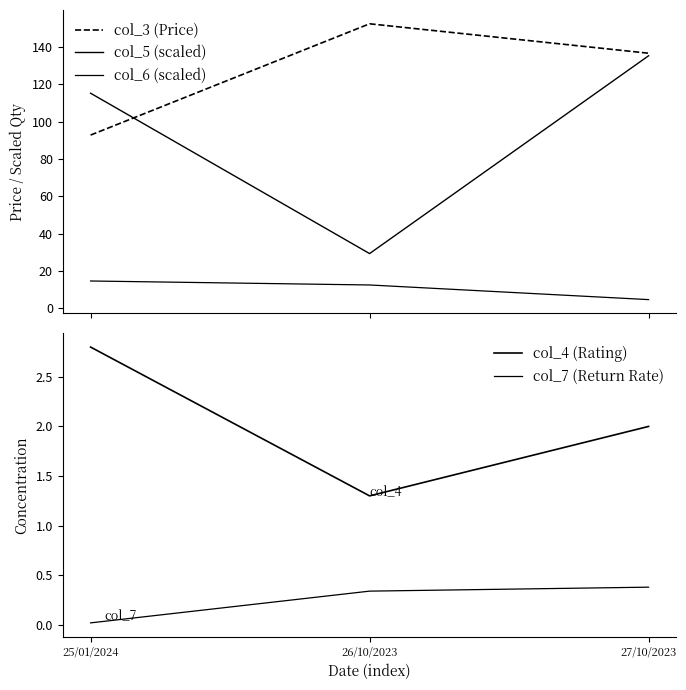

What are all the series names shown in the legend?

col_3 (Price), col_5 (scaled), col_6 (scaled), col_4 (Rating), col_7 (Return Rate)